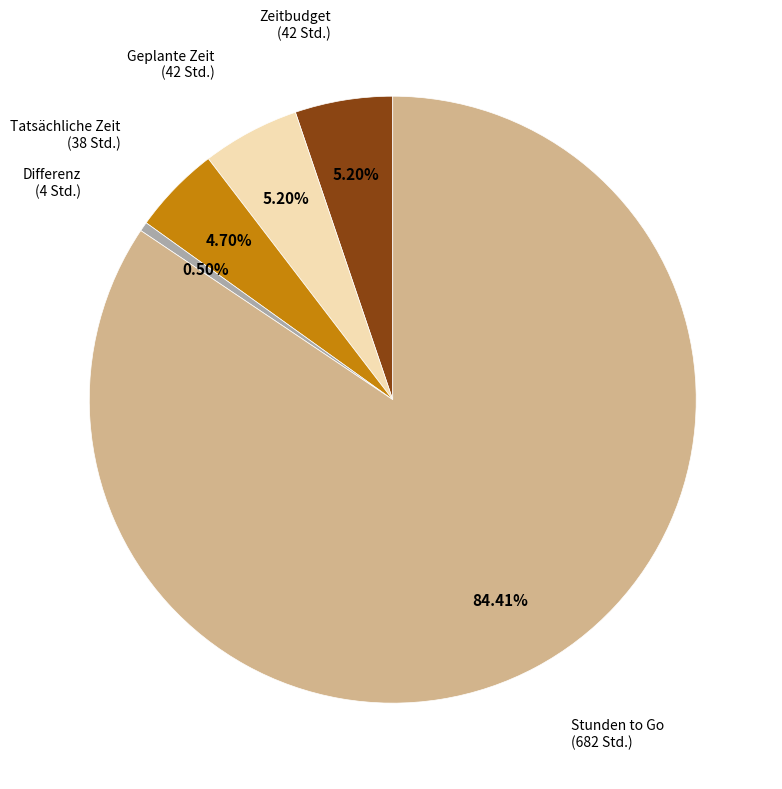

To the nearest percent, what is the difference between the largest and smallest slice percentages?

84%